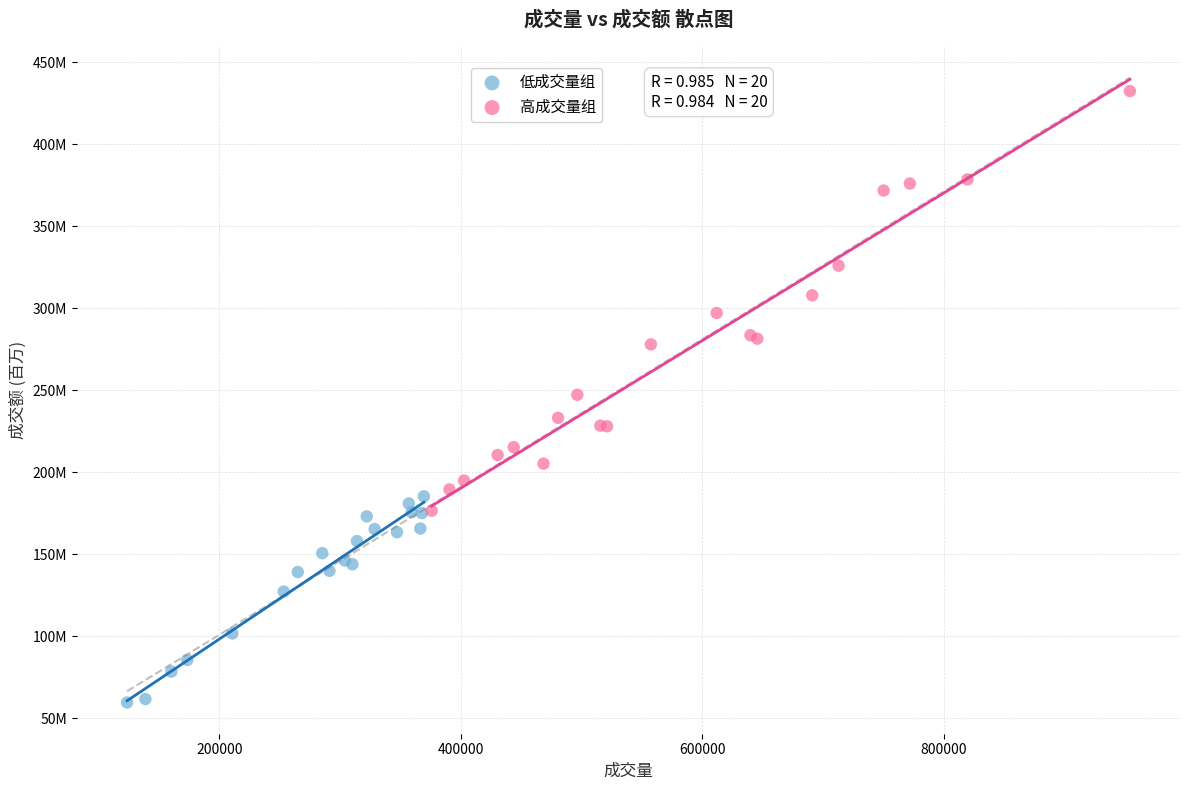

What are all the series names shown in the legend?

低成交量组, 高成交量组